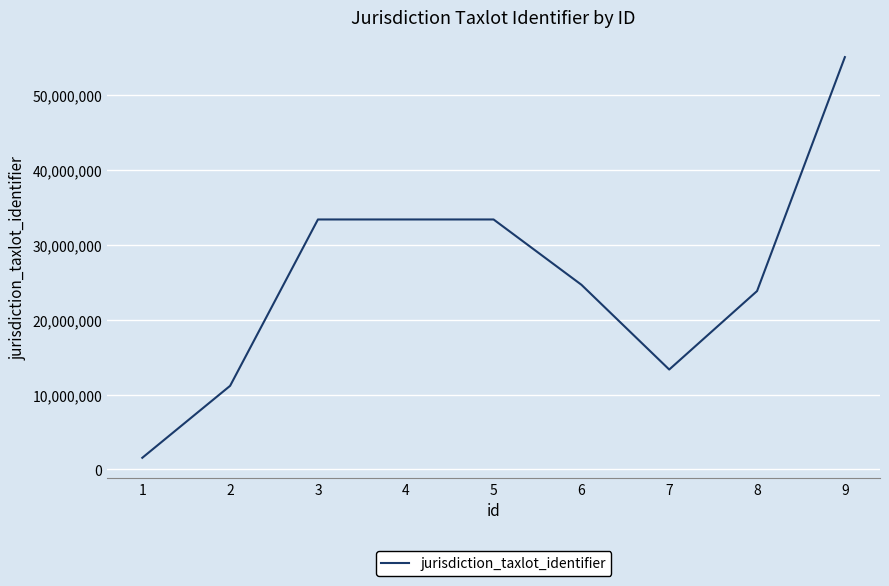

Is this an area chart (filled region under the line)?

No